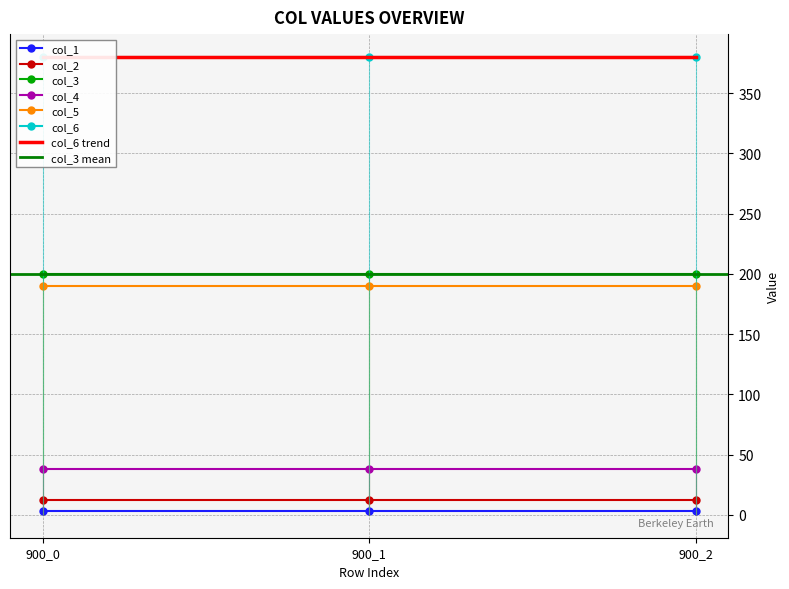

How many lines are shown in the chart?

6